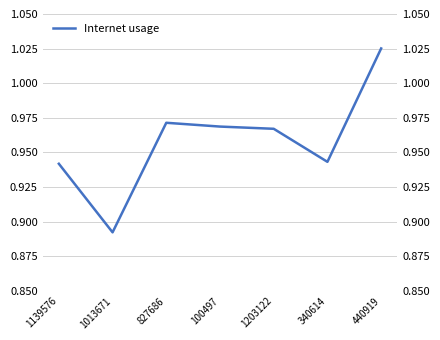

What is the label of the 7th point from the right?

1139576